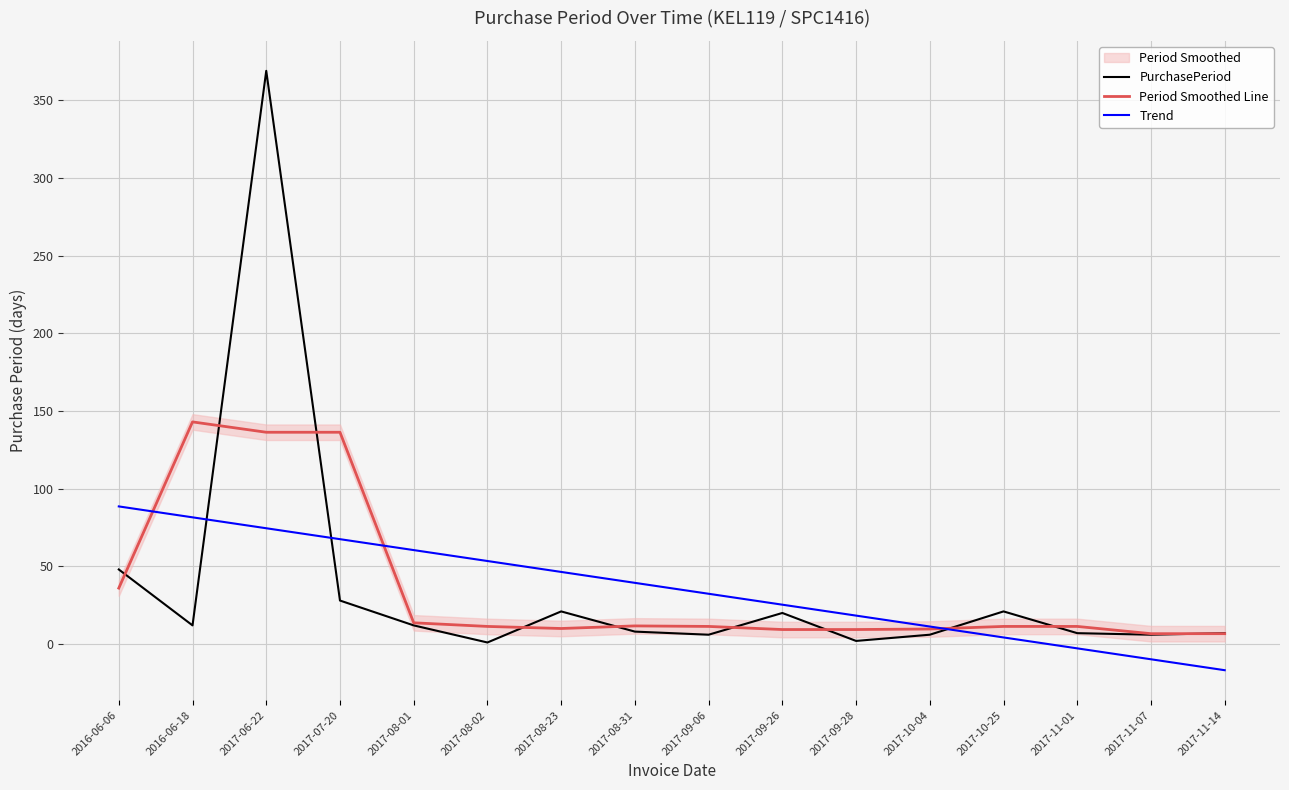

Which series has the largest total across all categories?

Trend